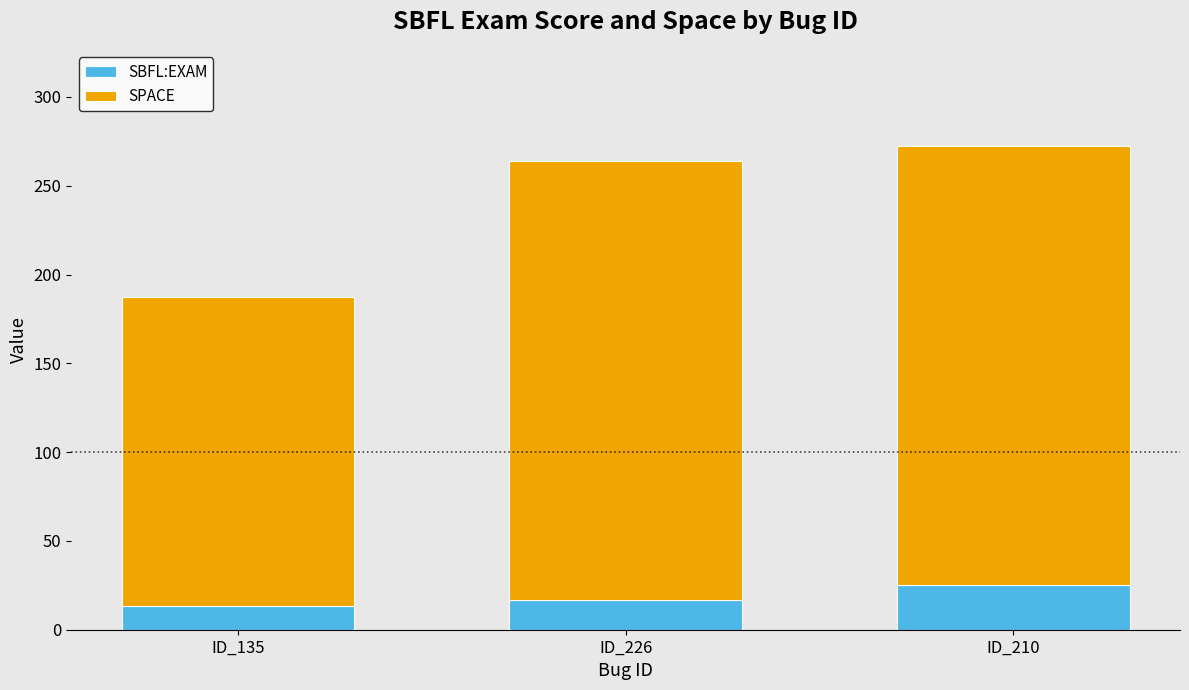

Is it true that SBFL:EXAM equals 25.1 at ID_210?

True